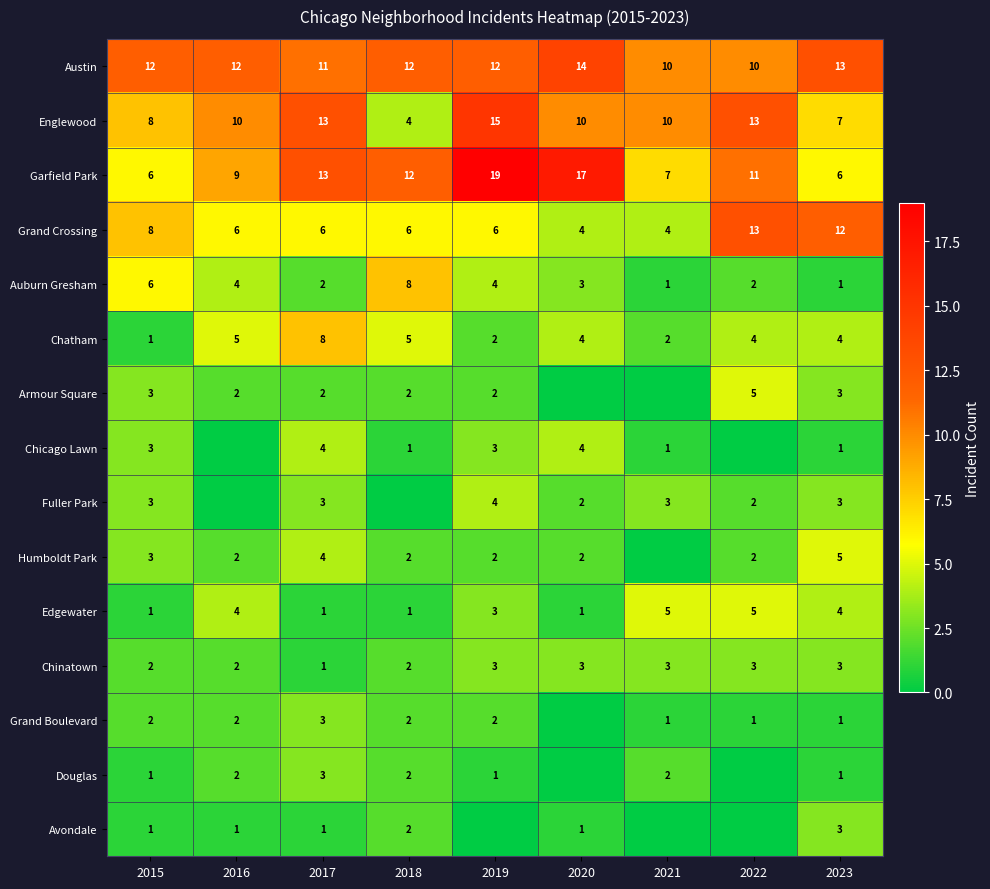

What is the difference between the maximum and minimum values in the Englewood series?

11